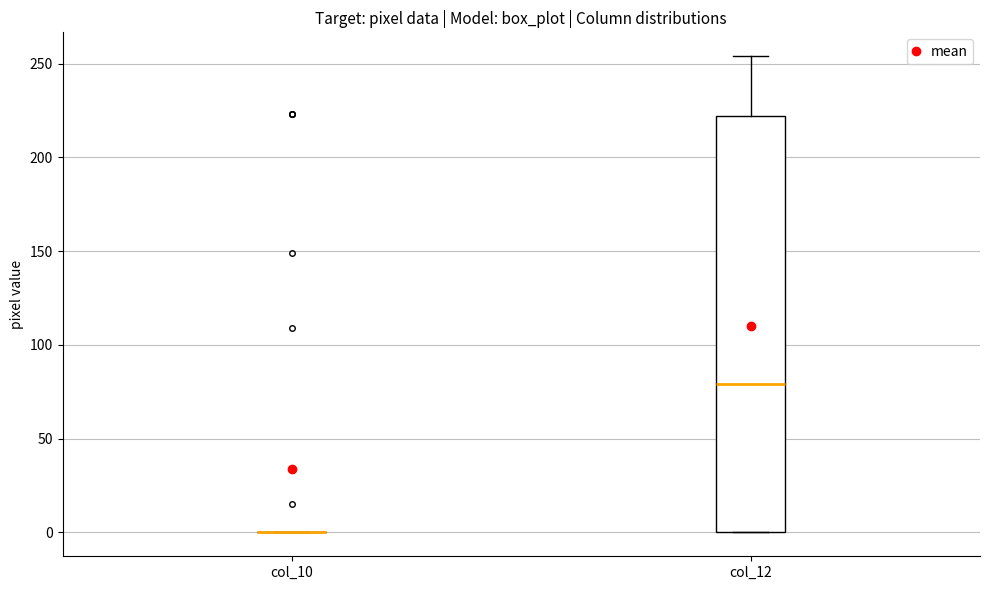

Reading left to right, read every box against the y-axis: the position of its median line, the range the box covers, and the ends of its whiskers. The values are not printed on the chart, so give them approximately, as read against the axis.

col_10: box collapsed to a line at 0, whiskers 0 to 0
col_12: median 80, box 0 to 220, whiskers 0 to 255